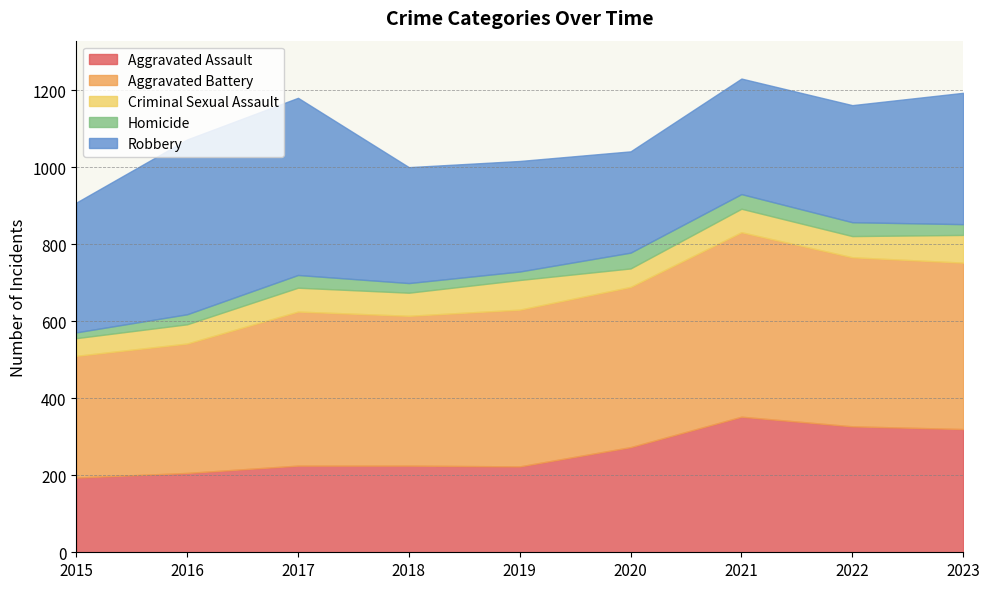

How many values in the Aggravated Battery series are below 407?

4